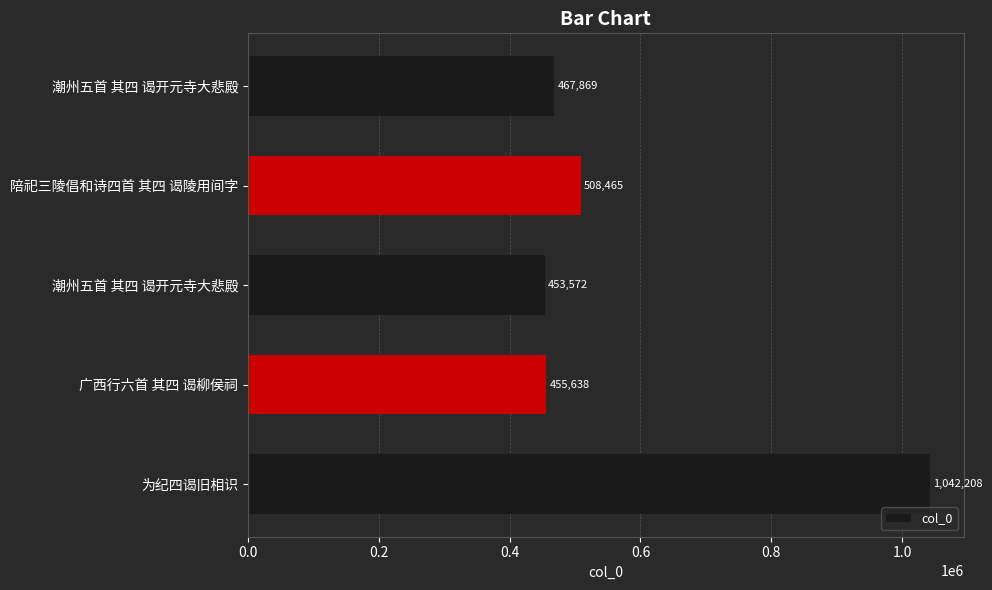

What is the greatest value displayed?

1042208